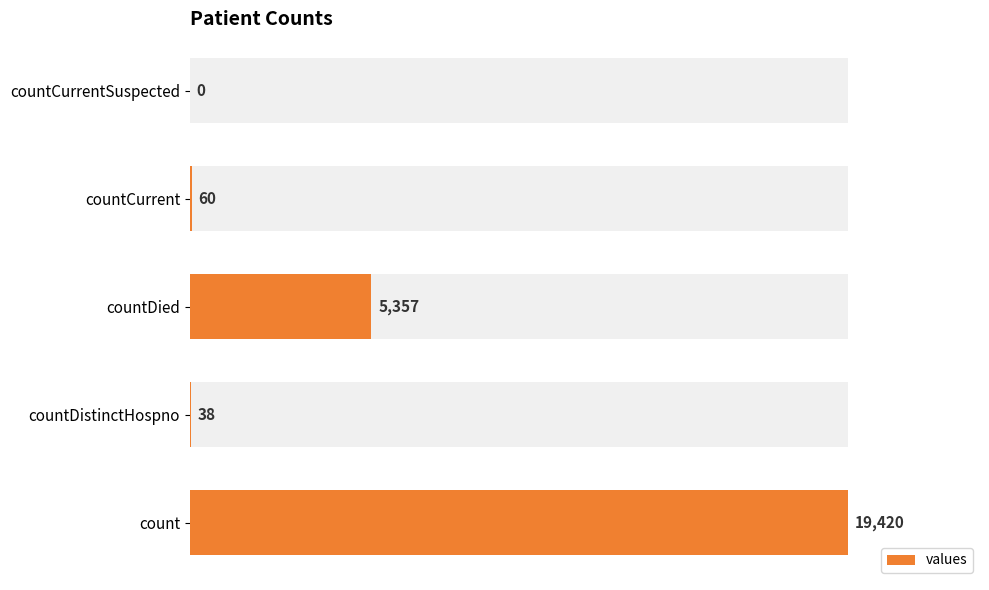

How many values exceed 60?

2